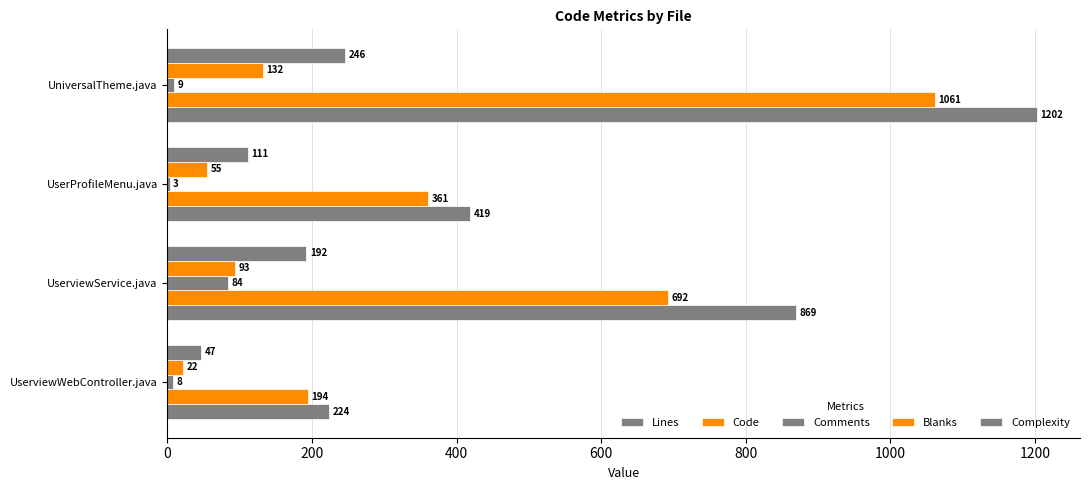

How many data points does each series have?

4